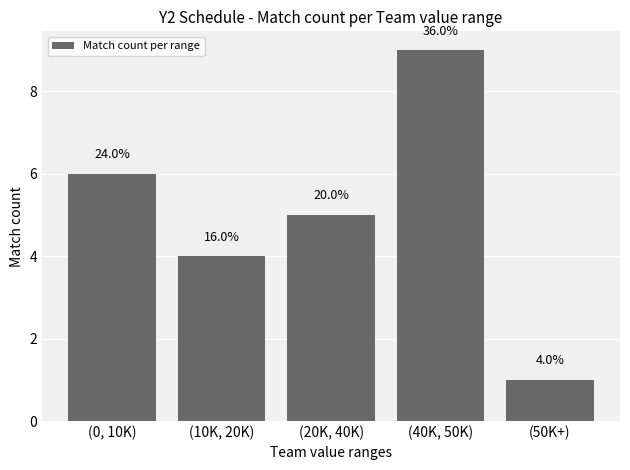

What is the approximate value at (50K+)?

1